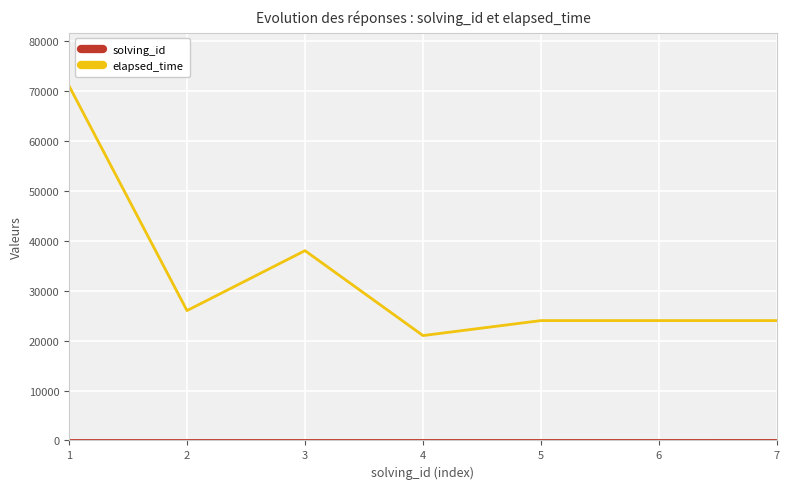

What is the approximate value of elapsed_time at 6, to the nearest 100?

24000